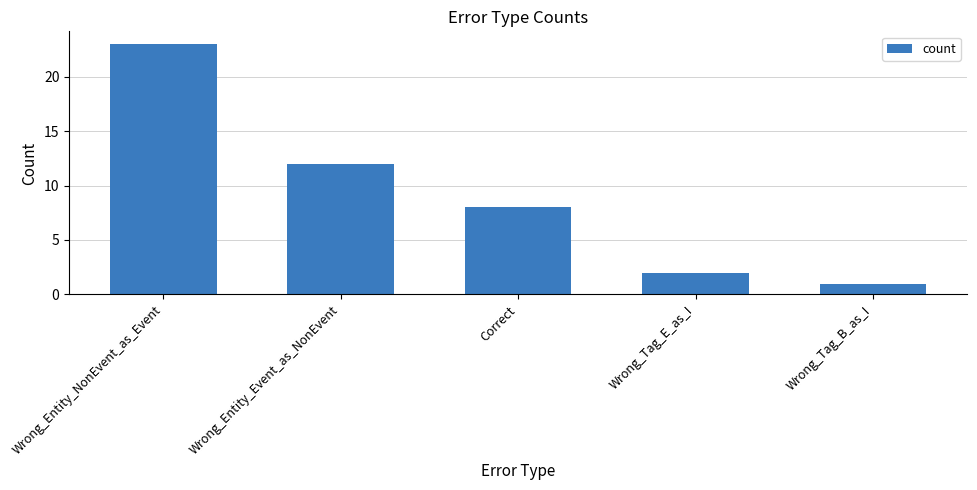

Does the chart contain any negative values?

No